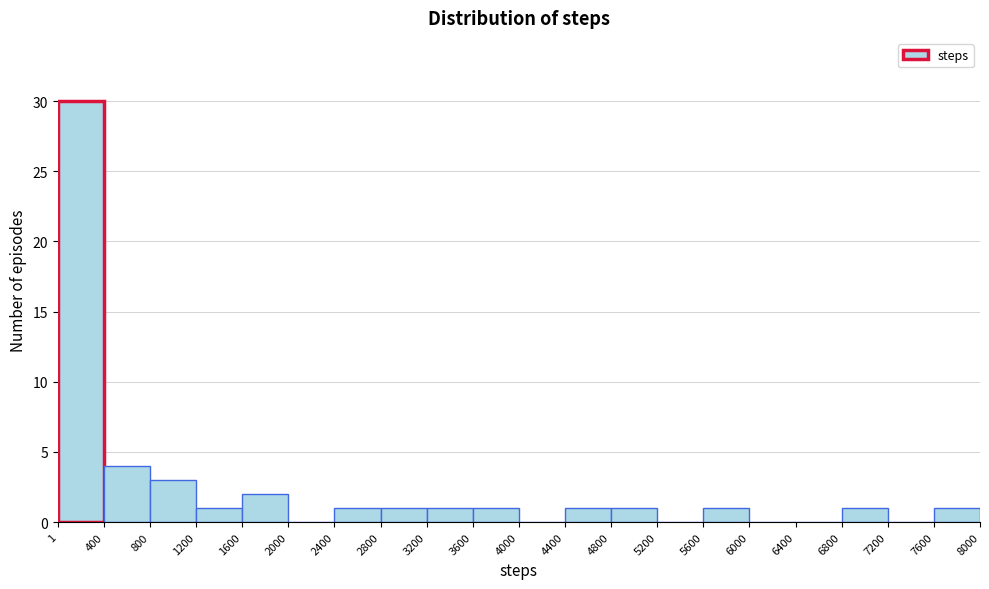

Which range on the x-axis has the tallest bar?

1 to 400